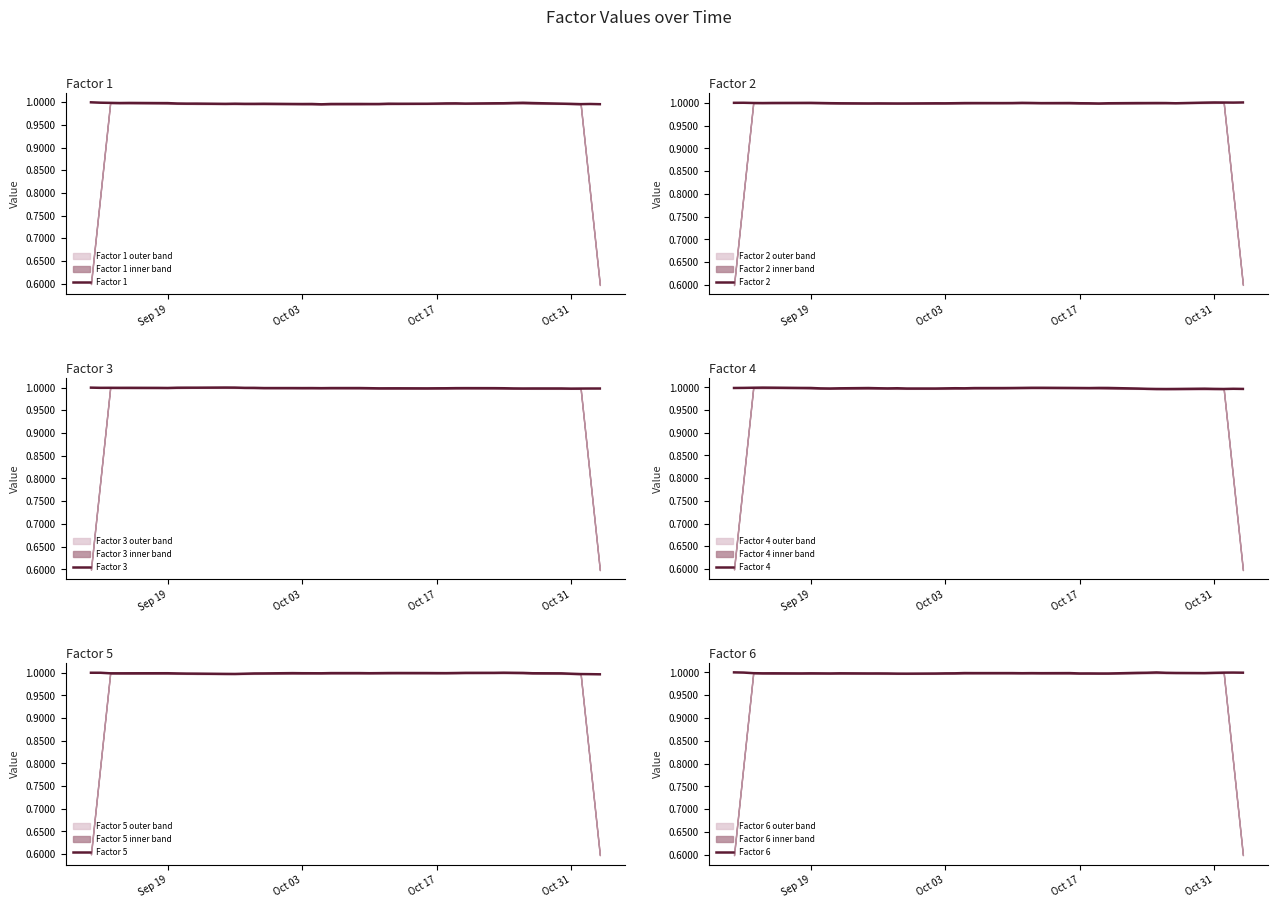

What is the average value of the Factor 1 series?

1.0